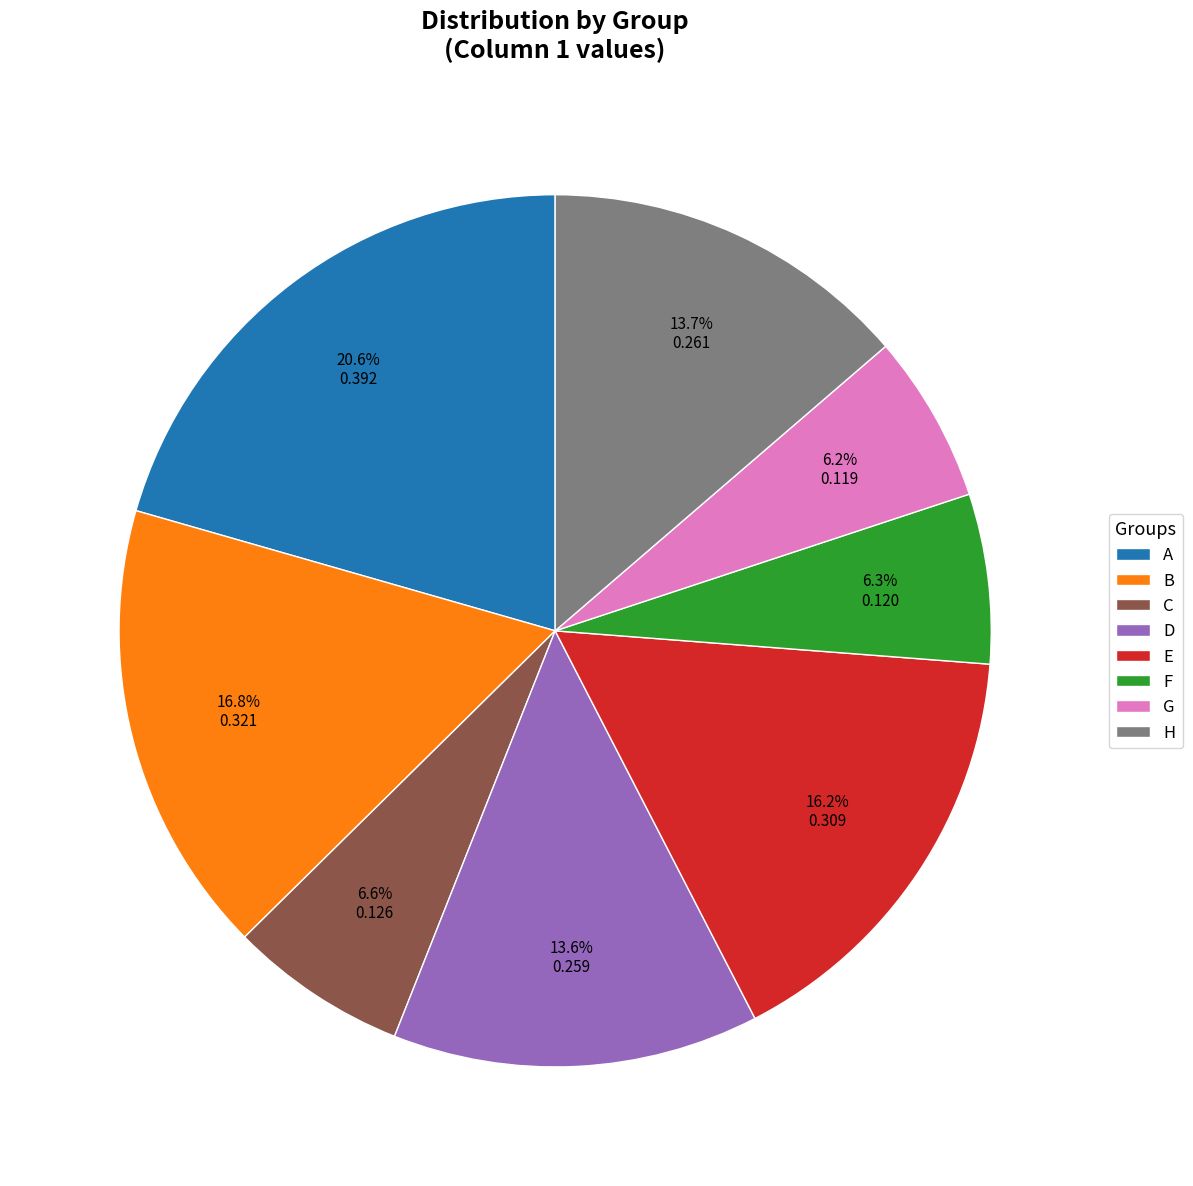

To the nearest percent, what is the average slice percentage?

12%